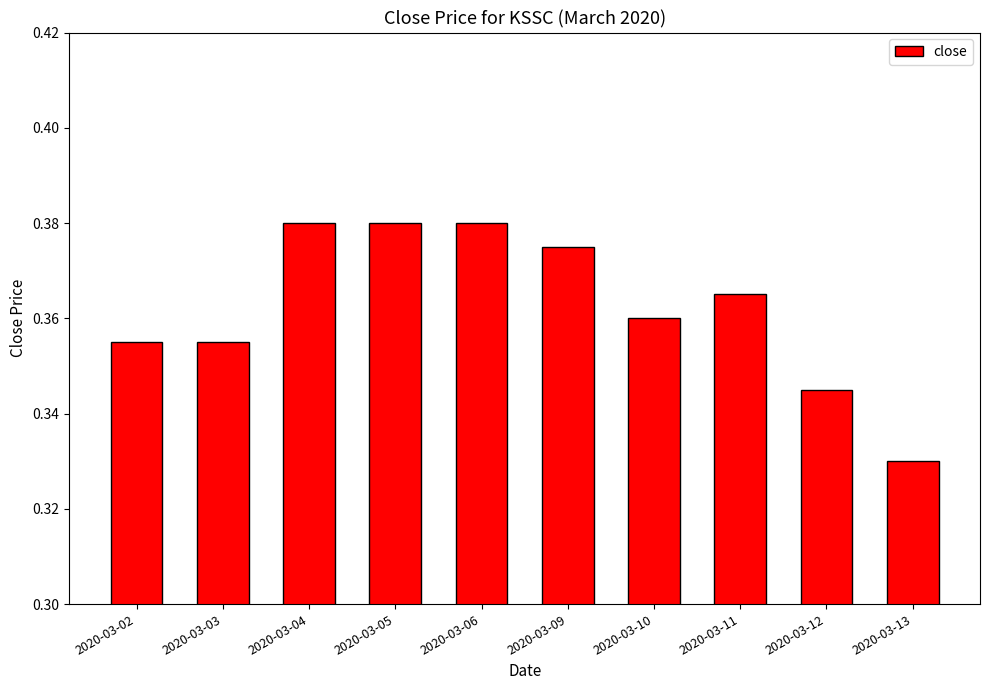

Between 2020-03-05 and 2020-03-10, which is larger?

2020-03-05